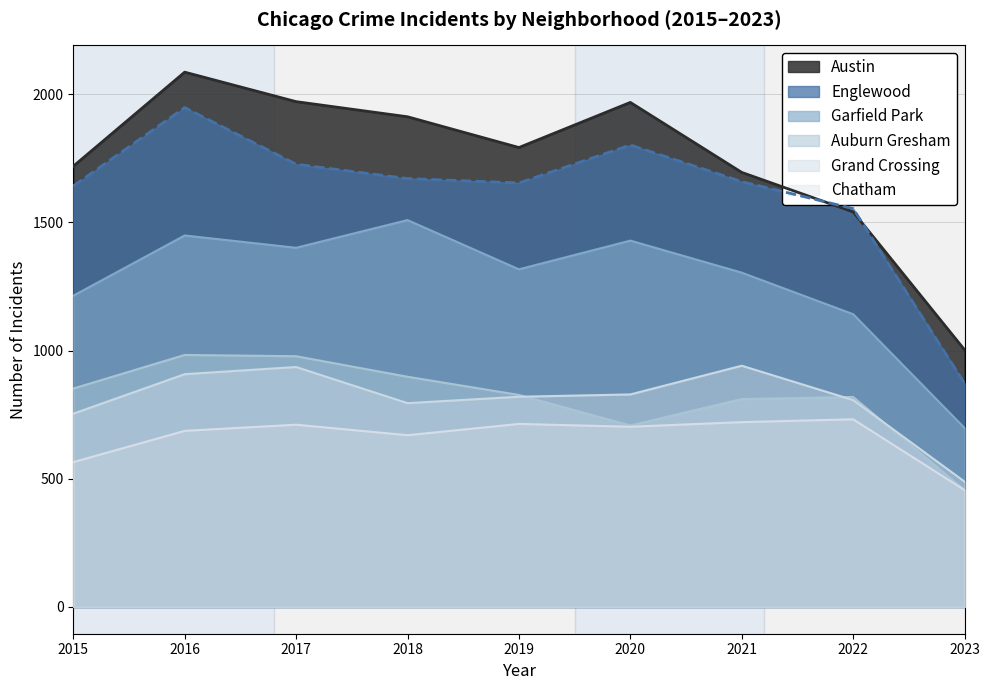

Which series changed the most between 2015 and 2023?

Englewood